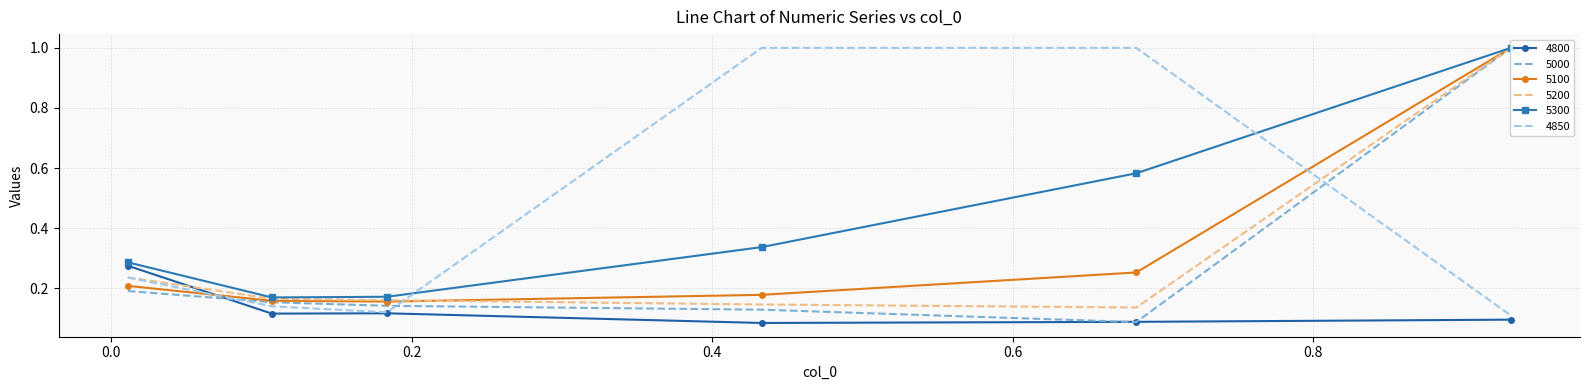

Reading left to right, extract all data points from this chart.

4800: 0.3	0.1	0.1	0.1	0.1	0.1
5000: 0.2	0.2	0.1	0.1	0.1	1.0
5100: 0.2	0.2	0.2	0.2	0.3	1.0
5200: 0.2	0.2	0.2	0.1	0.1	1.0
5300: 0.3	0.2	0.2	0.3	0.6	1.0
4850: 0.2	0.1	0.1	1.0	1.0	0.1